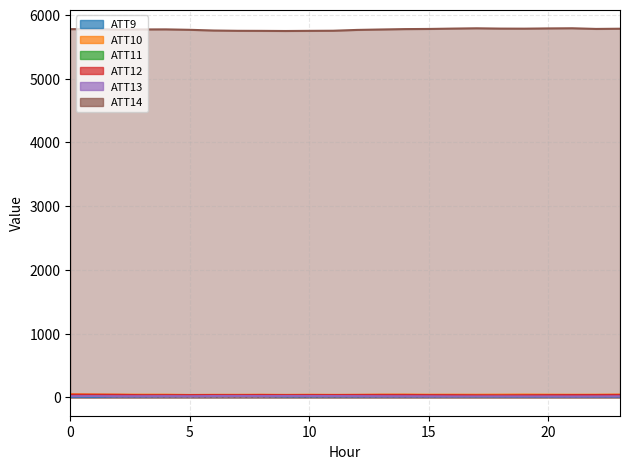

True or false: ATT10 and ATT12 intersect in this chart.

False